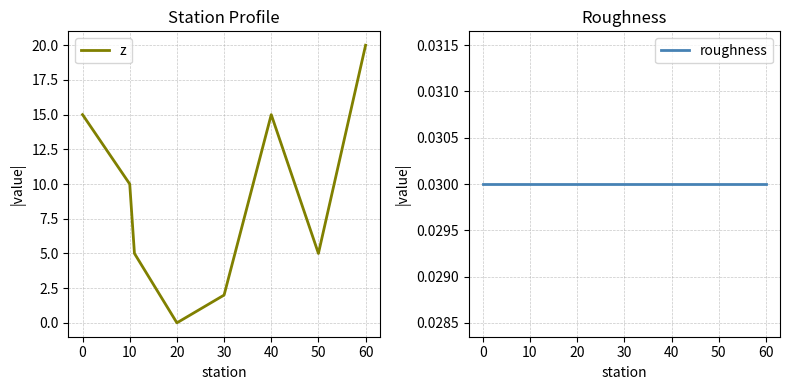

Which series has the largest range (max minus min)?

z